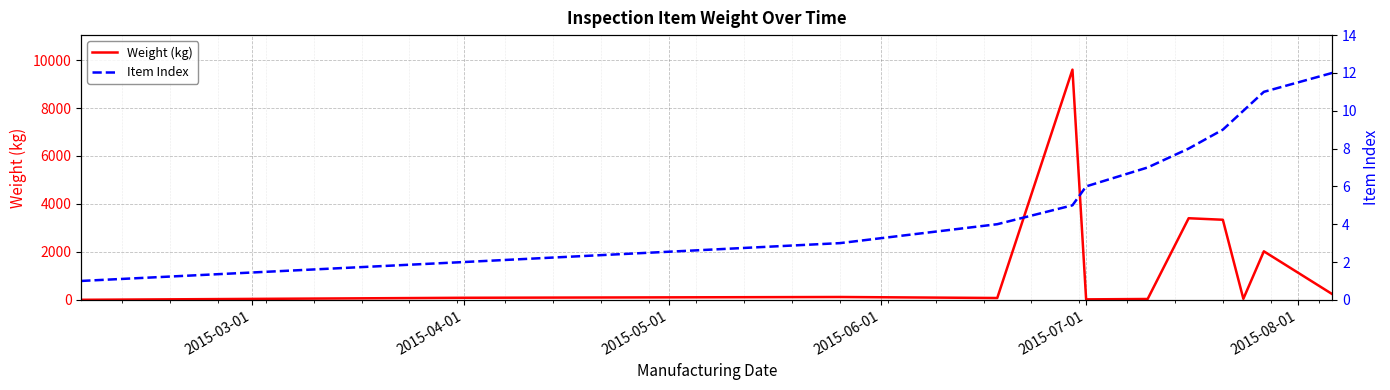

What is the greatest value displayed?

9600.0